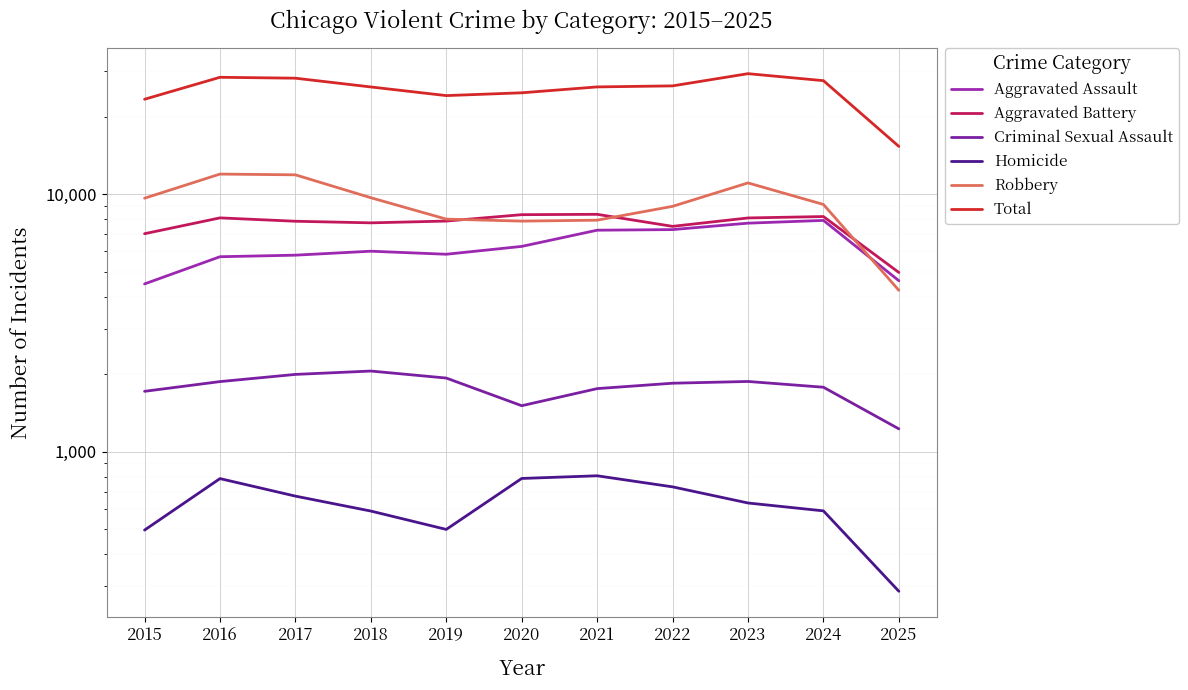

At how many categories does at least one series exceed 20418?

10